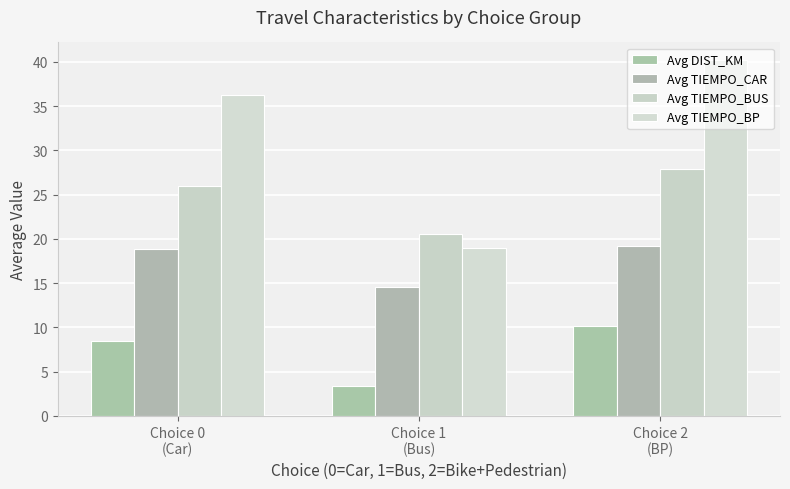

The Avg DIST_KM series shows 4.7 at Choice 2
(BP). True or false?

False